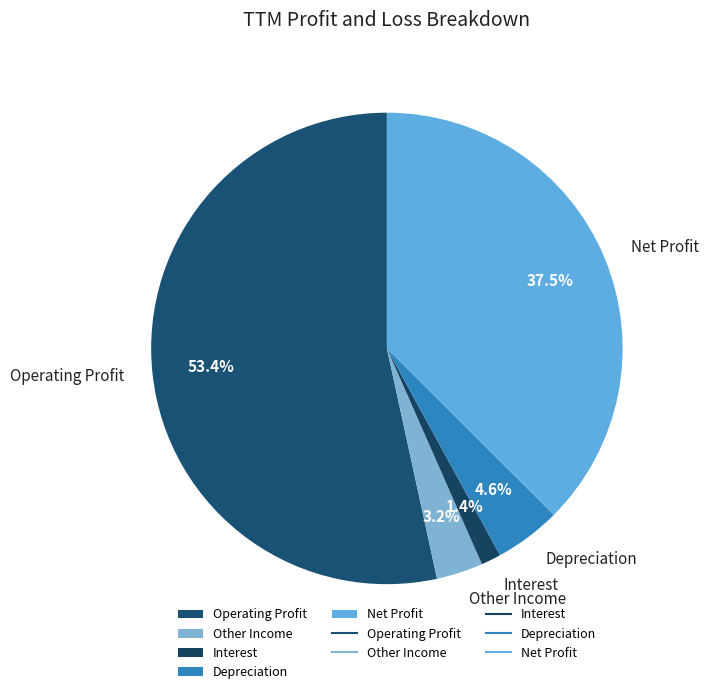

How much of the chart is everything except Interest?

98.6%